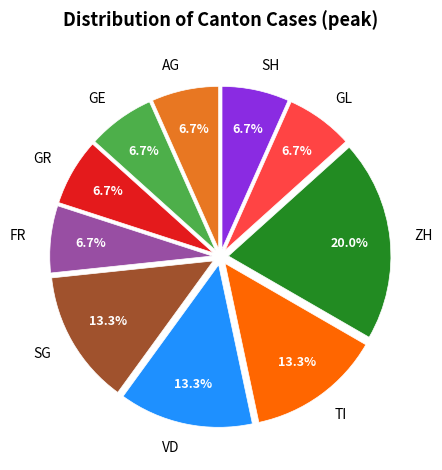

True or false: AG accounts for 1% of the total.

False